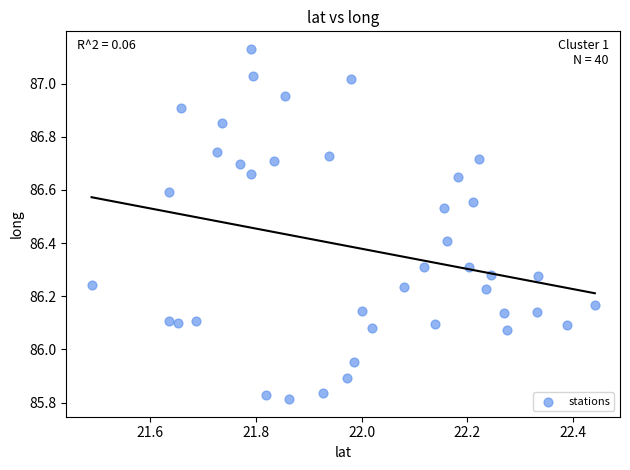

What is the range of X values (max minus min)?

1.0